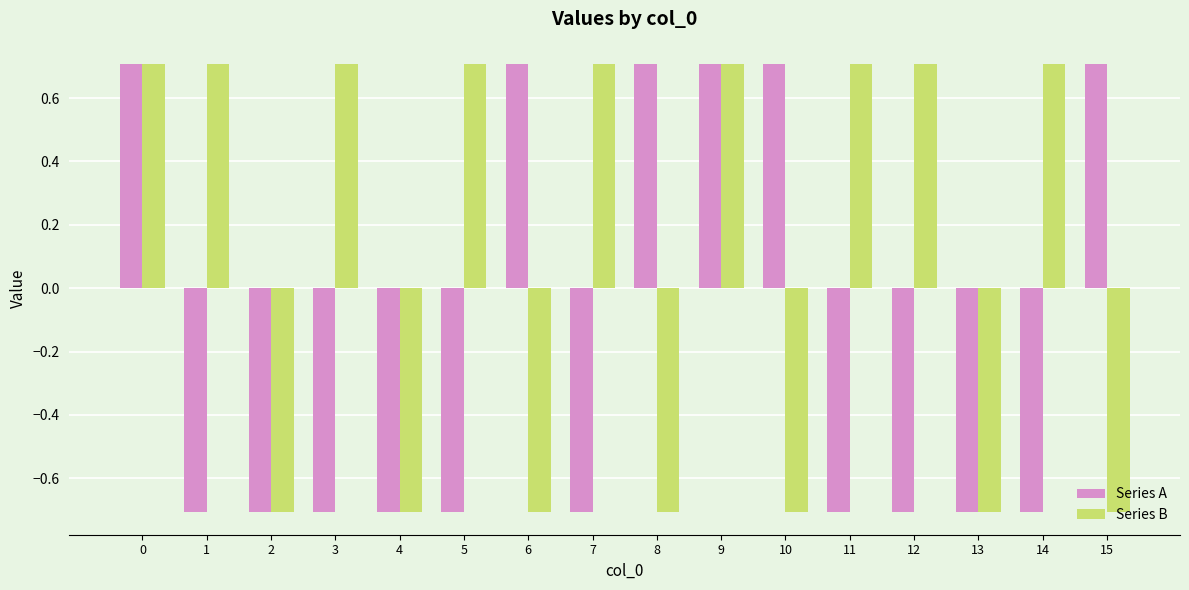

At how many categories does at least one series exceed 0?

13